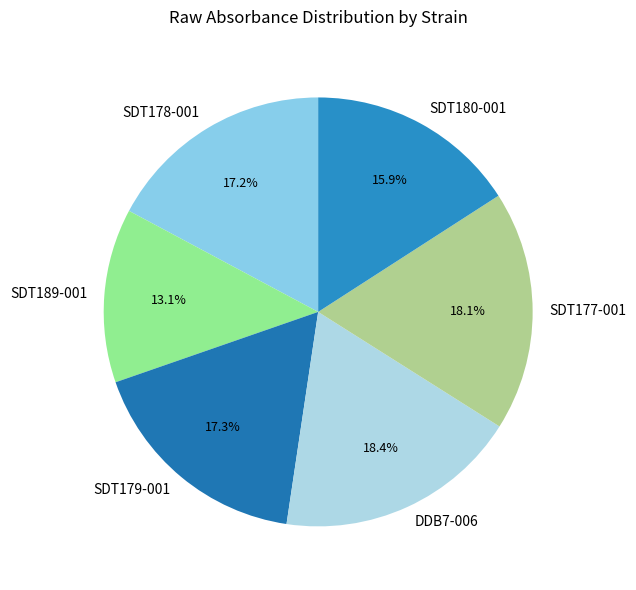

Does any single category account for the majority?

No